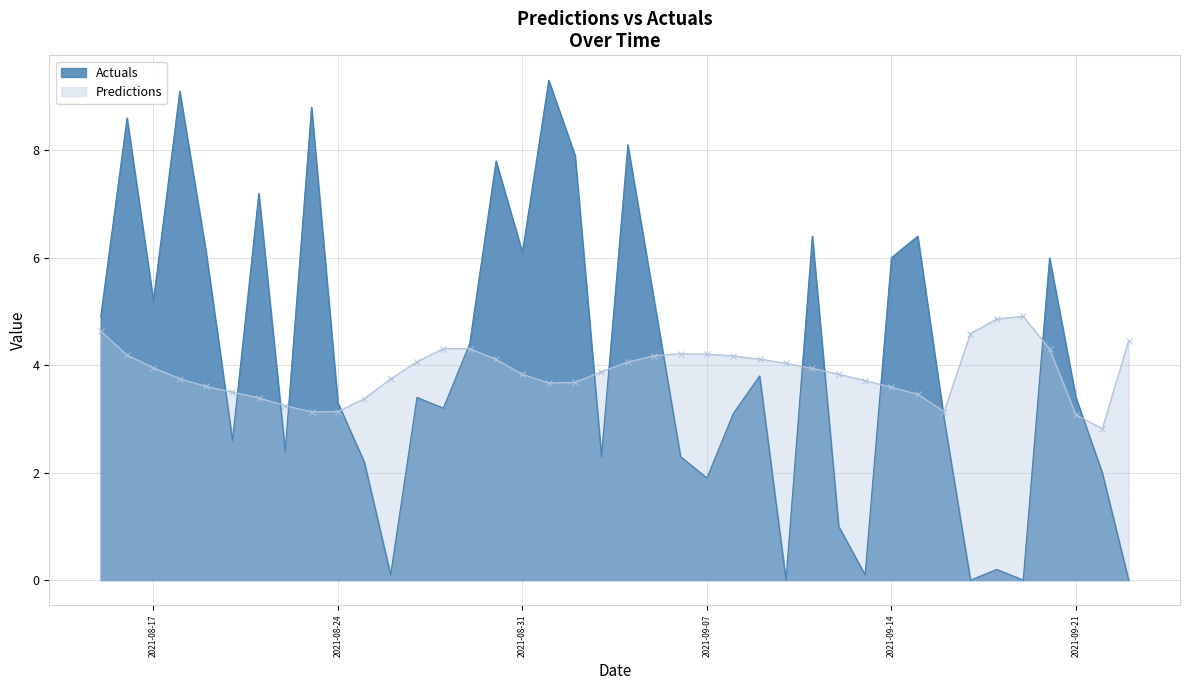

Where does the Predictions series first go above 3?

2021-08-15